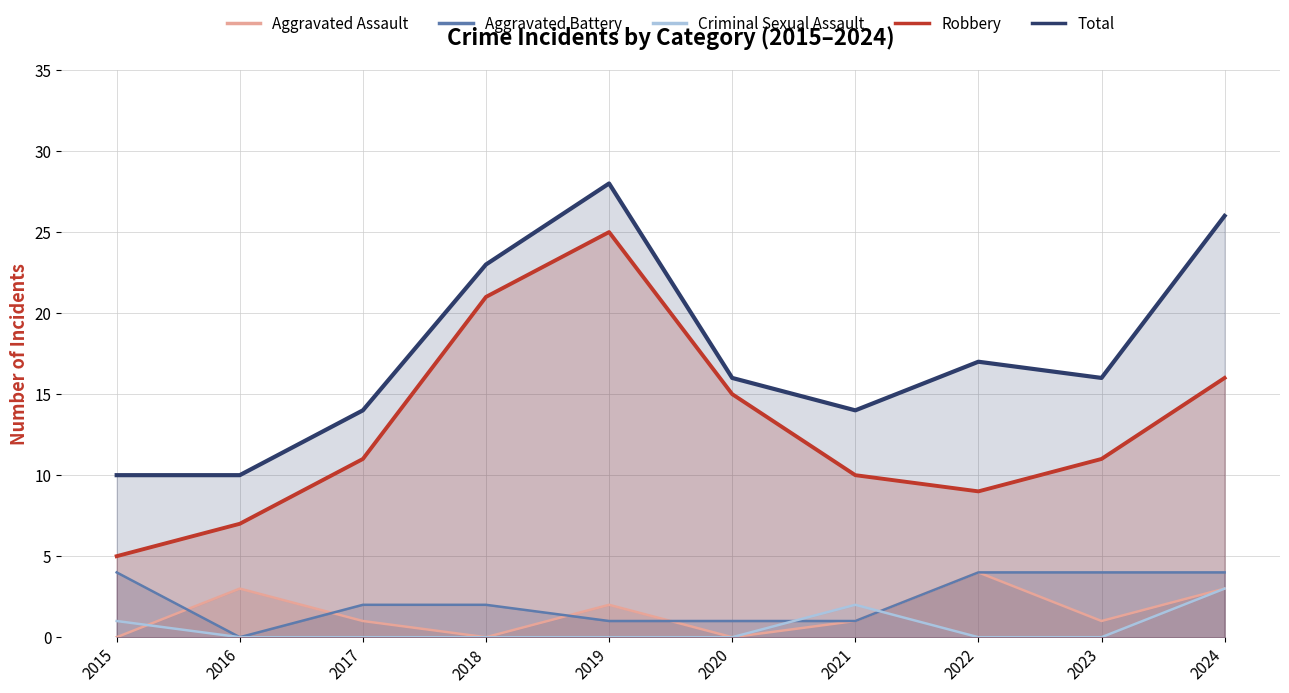

What value does the Total series have at 2020?

16